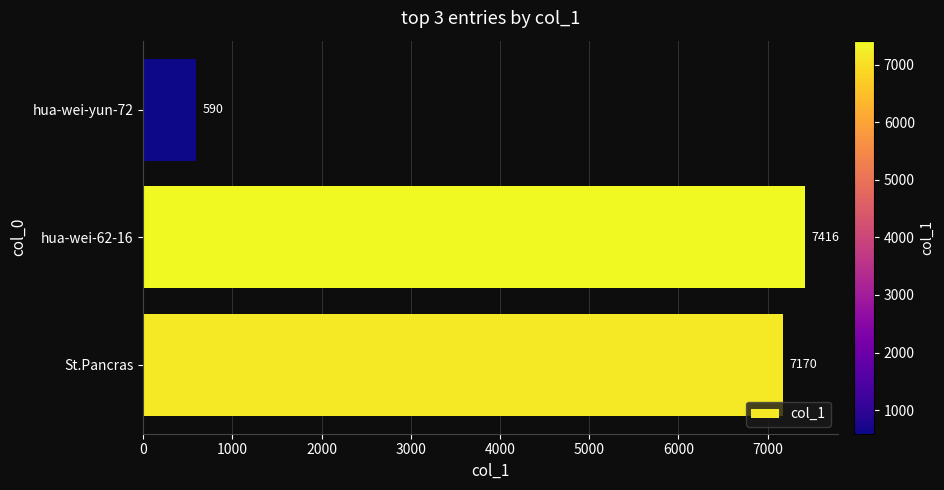

True or false: the data shows 1011 at hua-wei-yun-72.

False